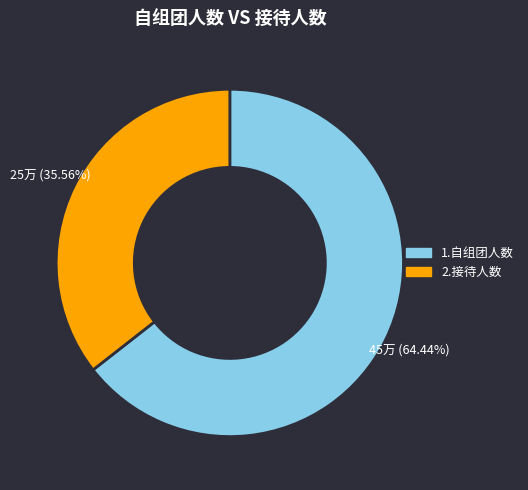

Is there any slice that represents more than half of the pie?

Yes